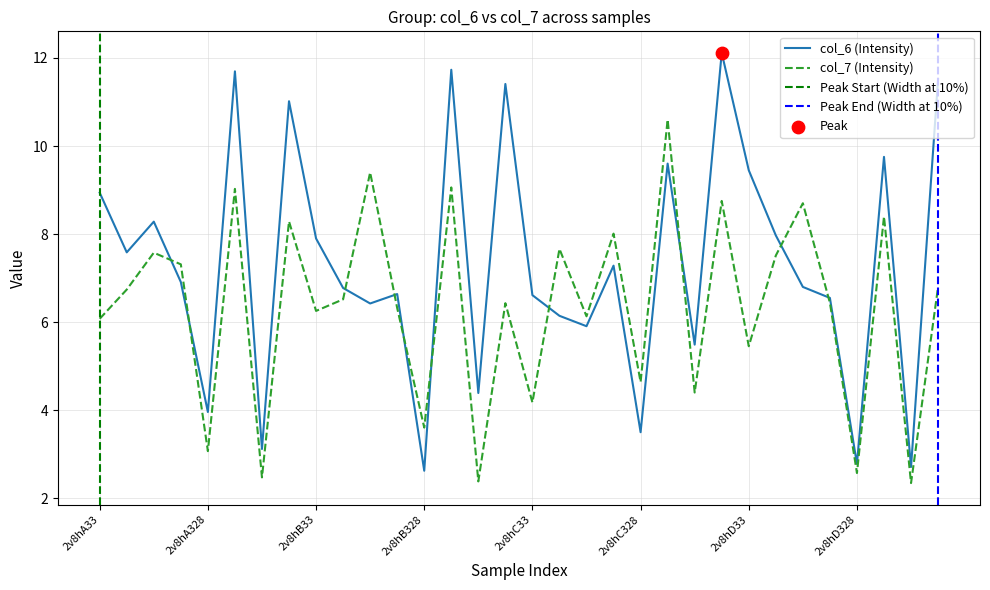

What are all the series names shown in the legend?

col_6, col_7